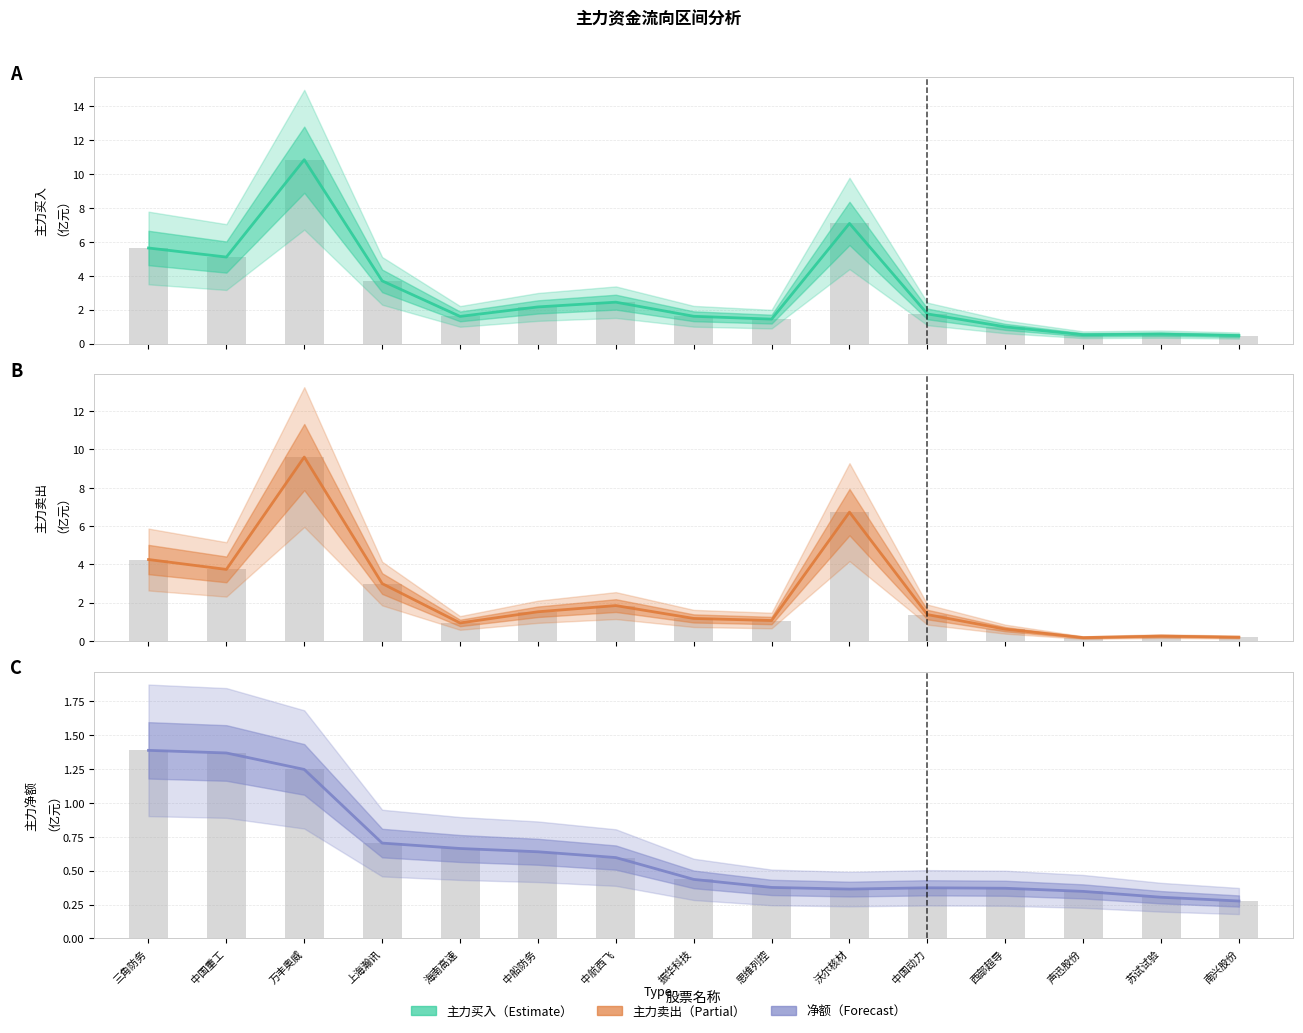

Which series has the widest spread of values?

主力买